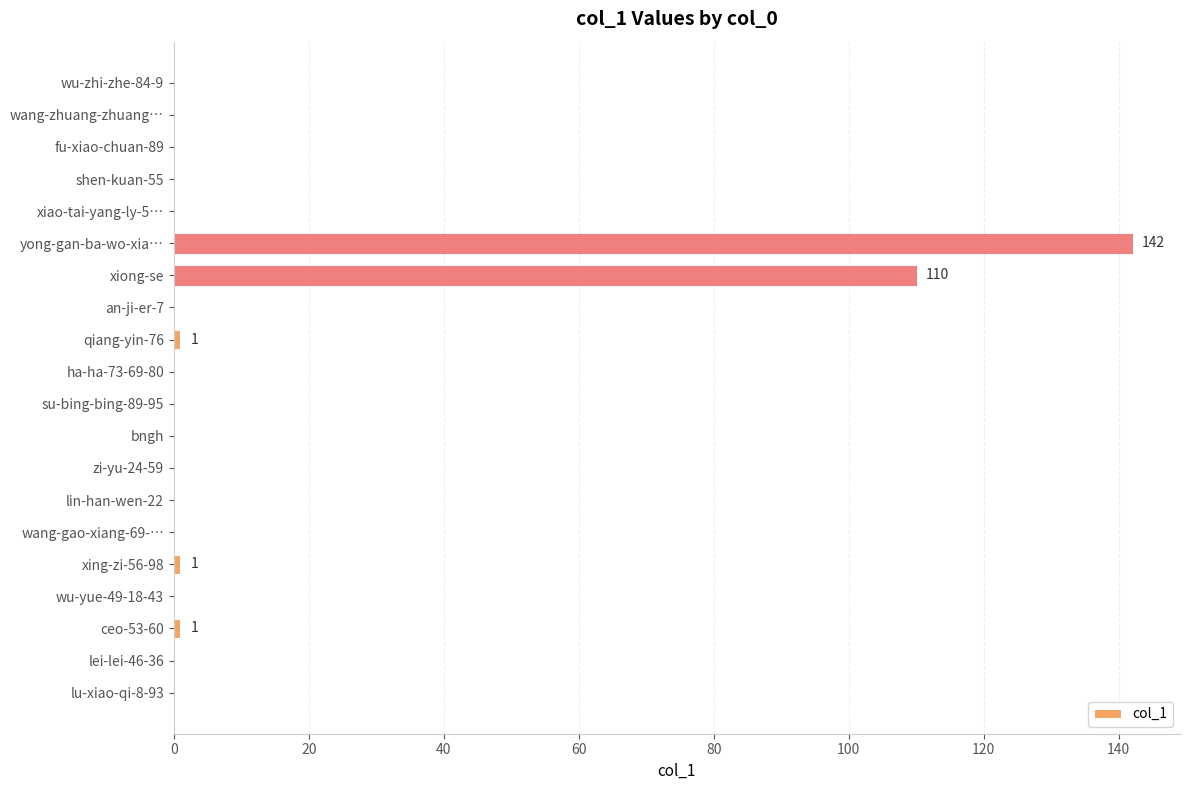

Reading bottom to top, what are all the values shown in this chart?

lu-xiao-qi-8-93=0	lei-lei-46-36=0	ceo-53-60=1	wu-yue-49-18-43=0	xing-zi-56-98=1	wang-gao-xiang-69-…=0	lin-han-wen-22=0	zi-yu-24-59=0	bngh=0	su-bing-bing-89-95=0	ha-ha-73-69-80=0	qiang-yin-76=1	an-ji-er-7=0	xiong-se=110	yong-gan-ba-wo-xia…=142	xiao-tai-yang-ly-5…=0	shen-kuan-55=0	fu-xiao-chuan-89=0	wang-zhuang-zhuang…=0	wu-zhi-zhe-84-9=0